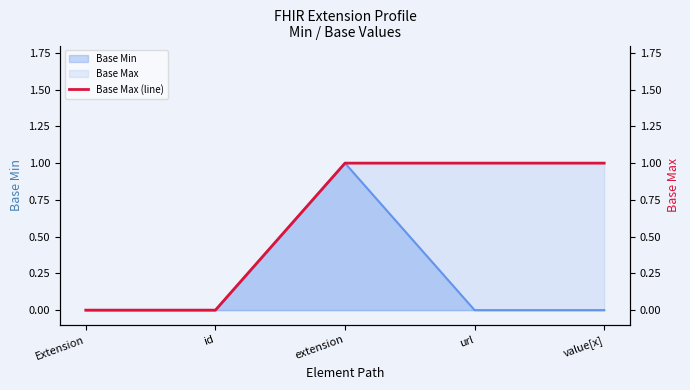

The chart shows a value of 1 at value[x]. True or false?

True